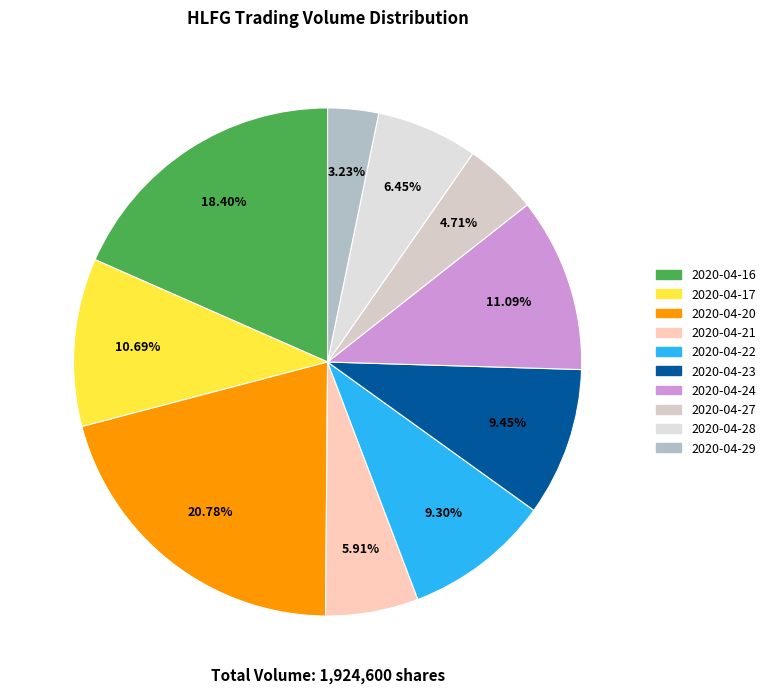

The 2020-04-23 slice represents 9% of the pie. True or false?

True